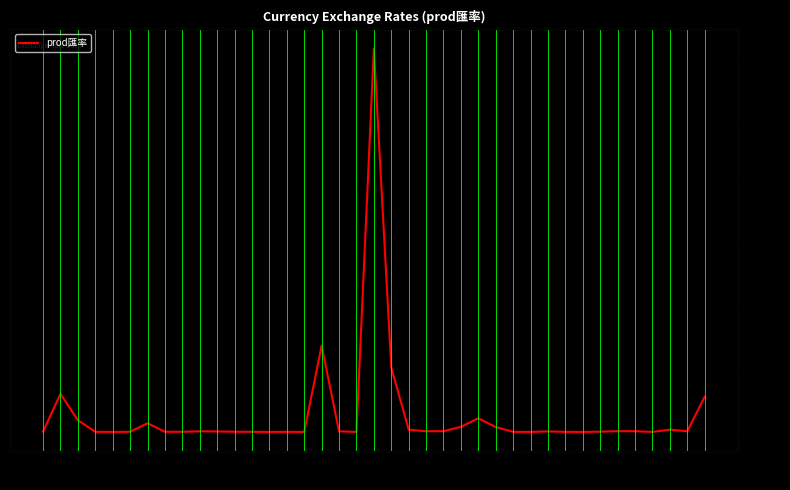

How many lines are shown in the chart?

1